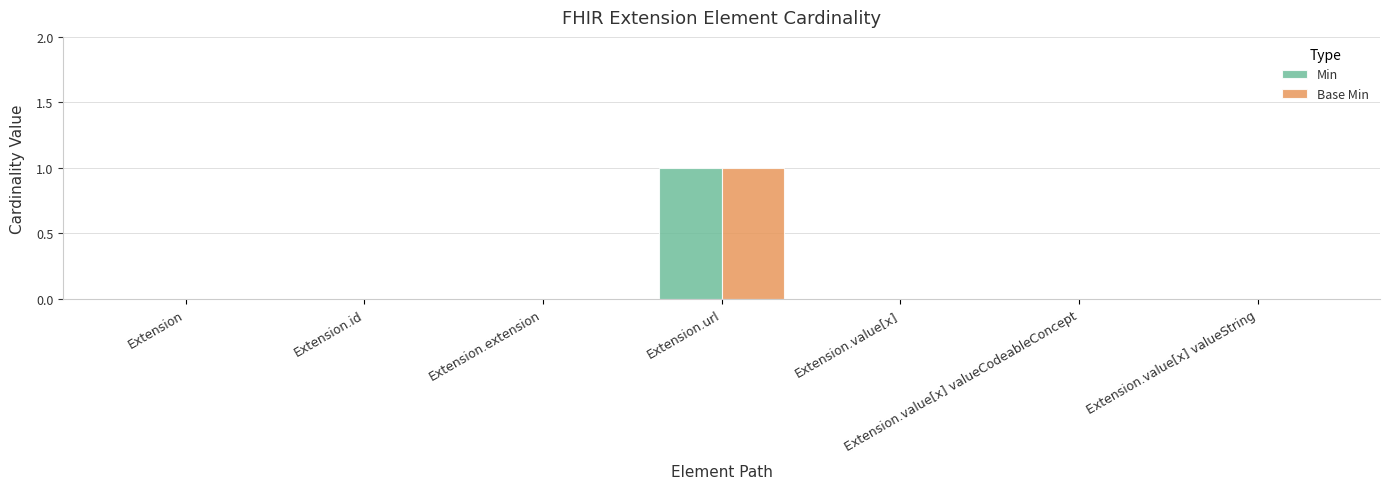

Reading left to right, extract all data points from this chart.

Min: Extension=0	Extension.id=0	Extension.extension=0	Extension.url=1	Extension.value[x]=0	Extension.value[x] valueCodeableConcept=0	Extension.value[x] valueString=0
Base Min: Extension=0	Extension.id=0	Extension.extension=0	Extension.url=1	Extension.value[x]=0	Extension.value[x] valueCodeableConcept=0	Extension.value[x] valueString=0